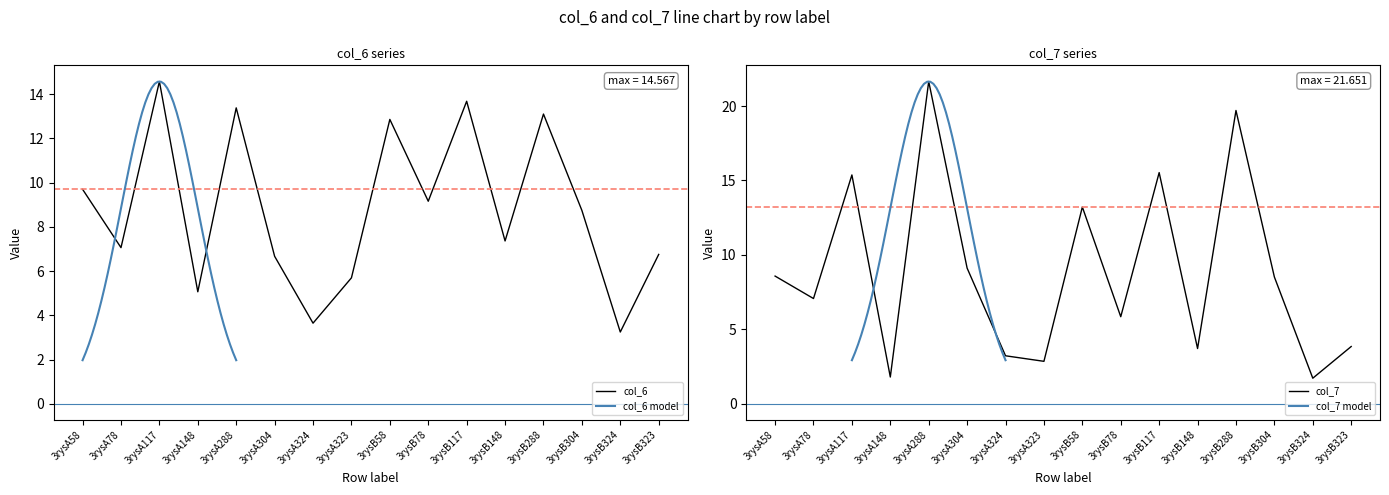

What is the difference between the maximum and minimum values in the col_7 series?

19.9